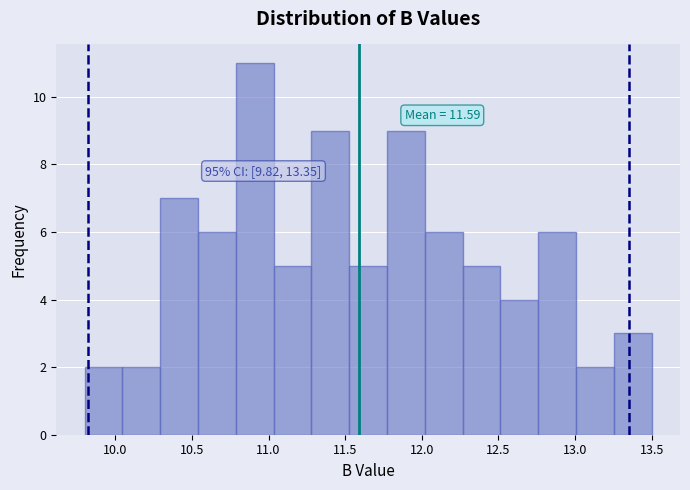

Which range on the x-axis has the tallest bar?

10.80 to 11.05